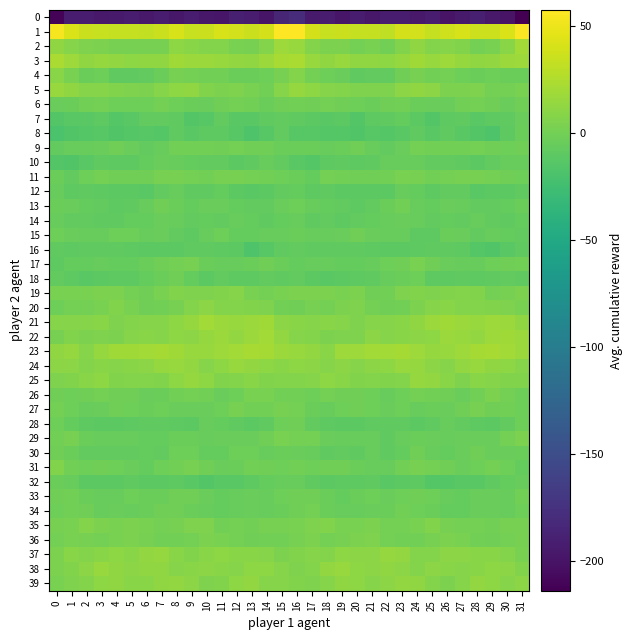

Rank the series at 20 from highest to lowest value.

1, 23, 3, 39, 38, 37, 24, 25, 21, 5, 20, 22, 36, 19, 35, 2, 11, 27, 26, 15, 9, 6, 31, 33, 34, 29, 17, 14, 30, 4, 16, 18, 10, 13, 32, 28, 12, 7, 8, 0